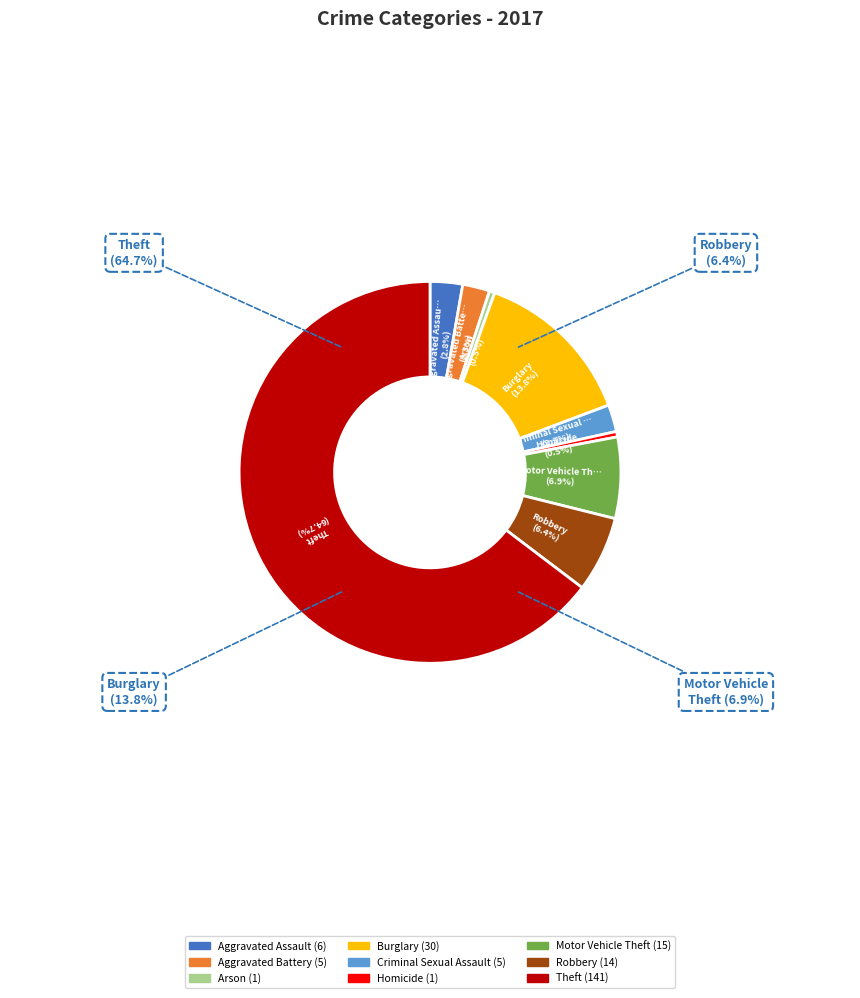

Which category has the smallest portion of the pie?

Arson